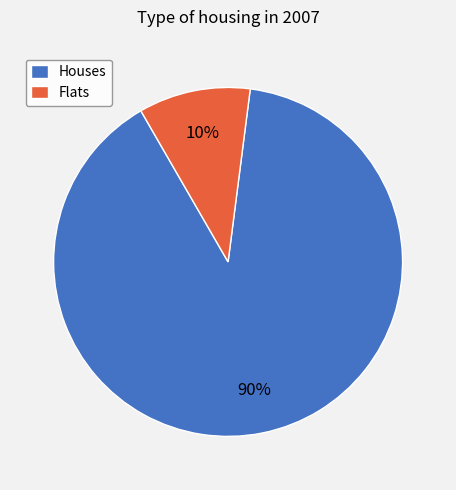

Do Flats and Houses together represent more than half of the pie?

Yes